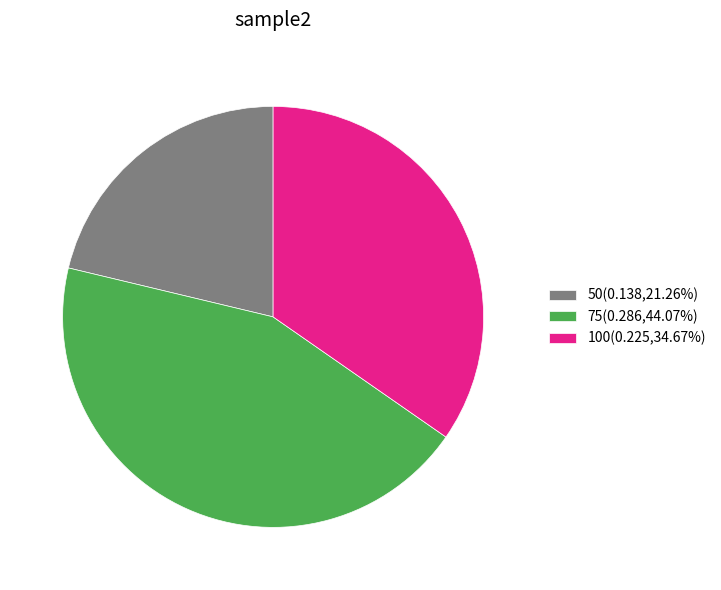

What is the smallest slice in the pie chart?

50